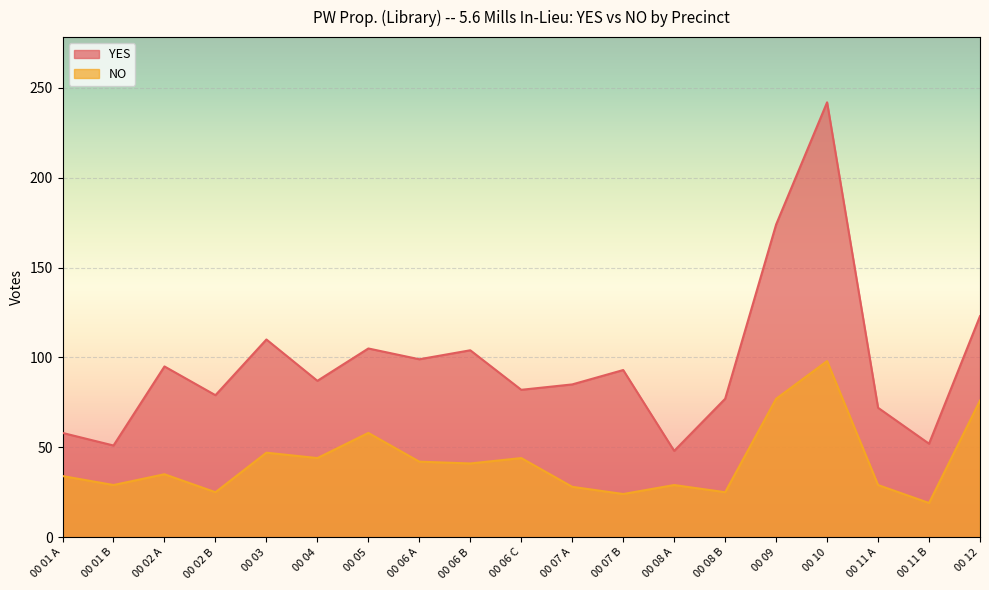

At which category does NO reach its first local peak?

00 02 A